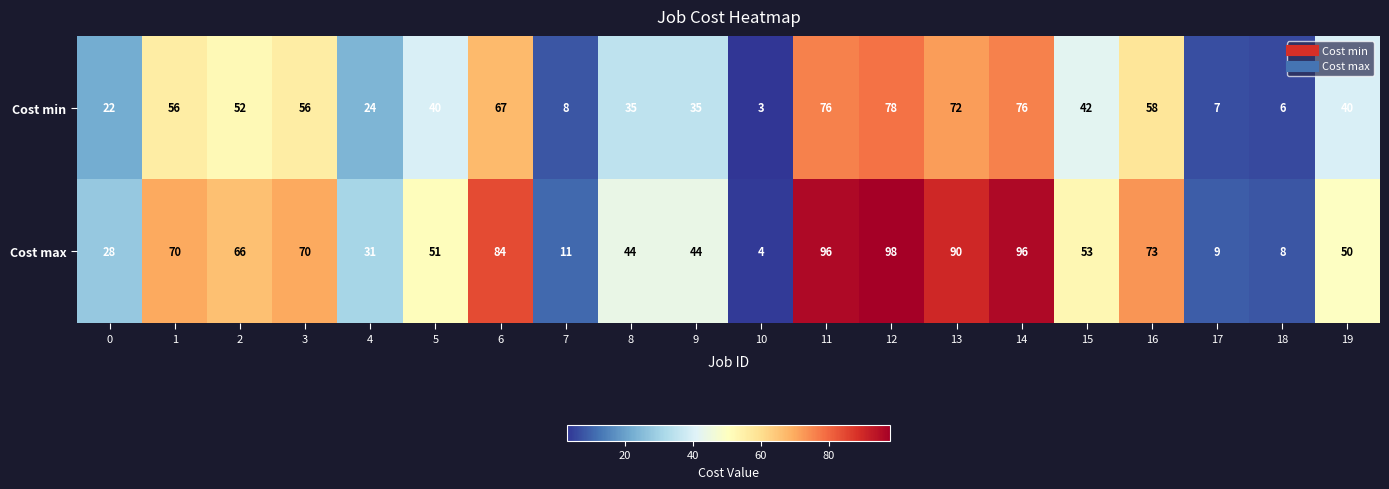

What is the difference between the maximum and minimum values in the Cost min series?

75